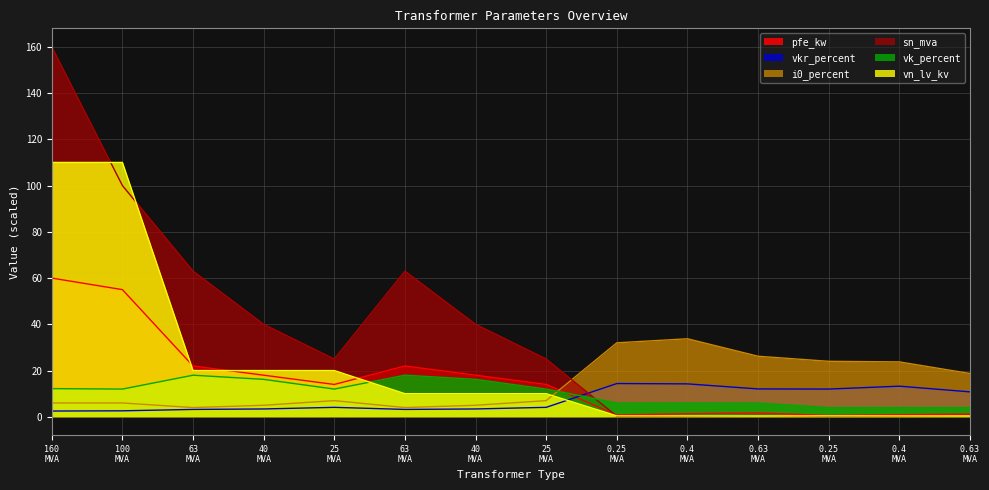

How many categories are shown in the chart?

14